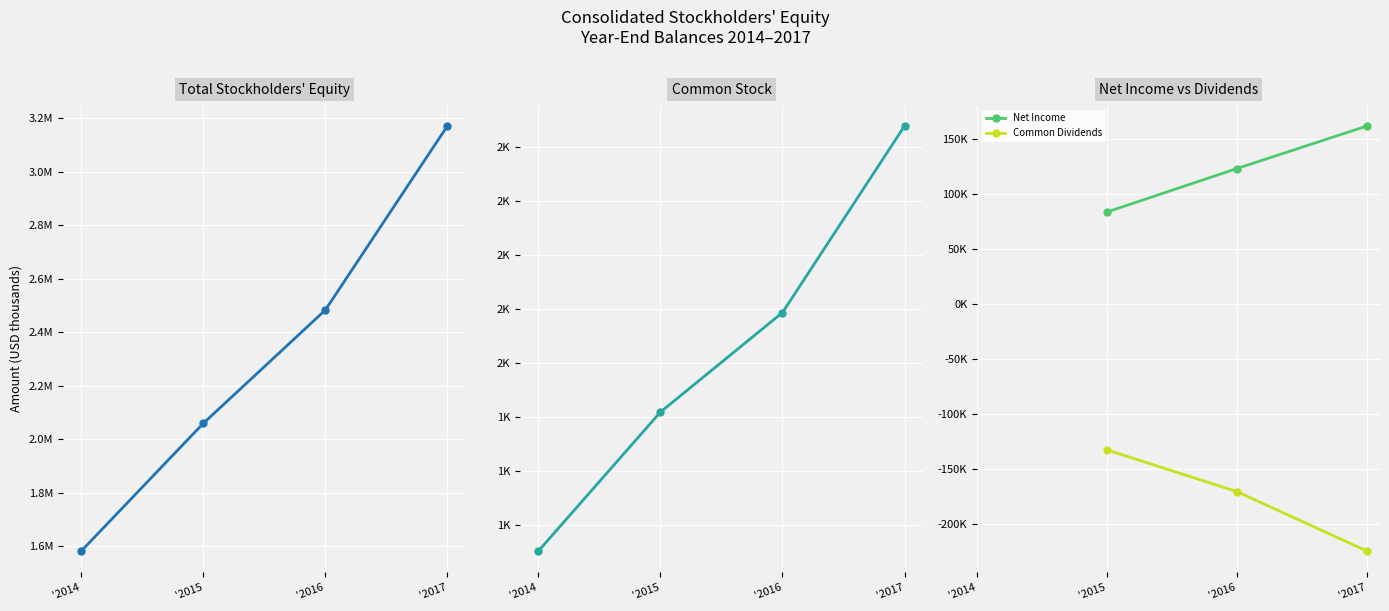

What is the change in value from '2015 to '2017?

+1111149